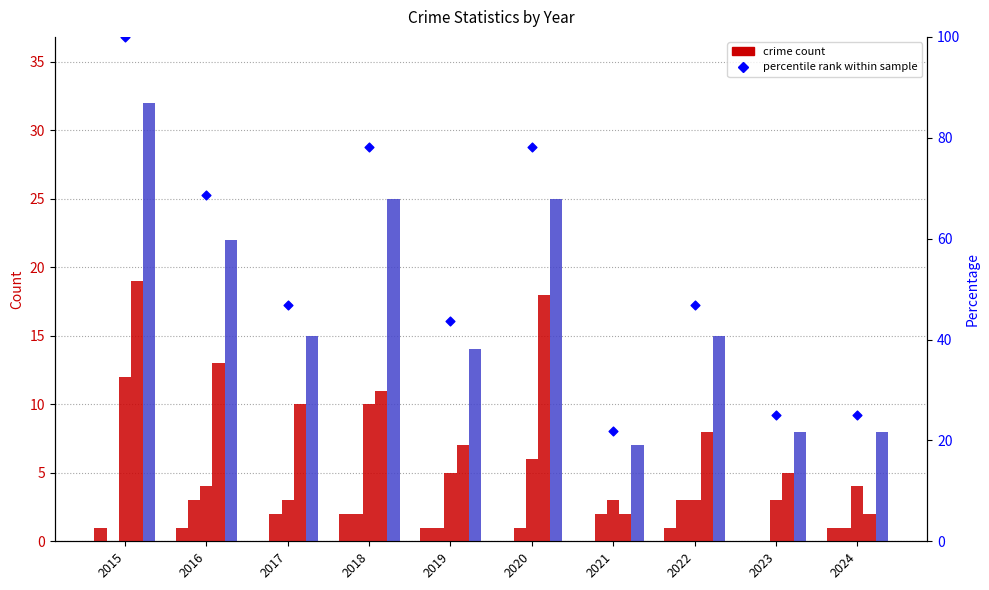

At how many categories does at least one series exceed 41?

7